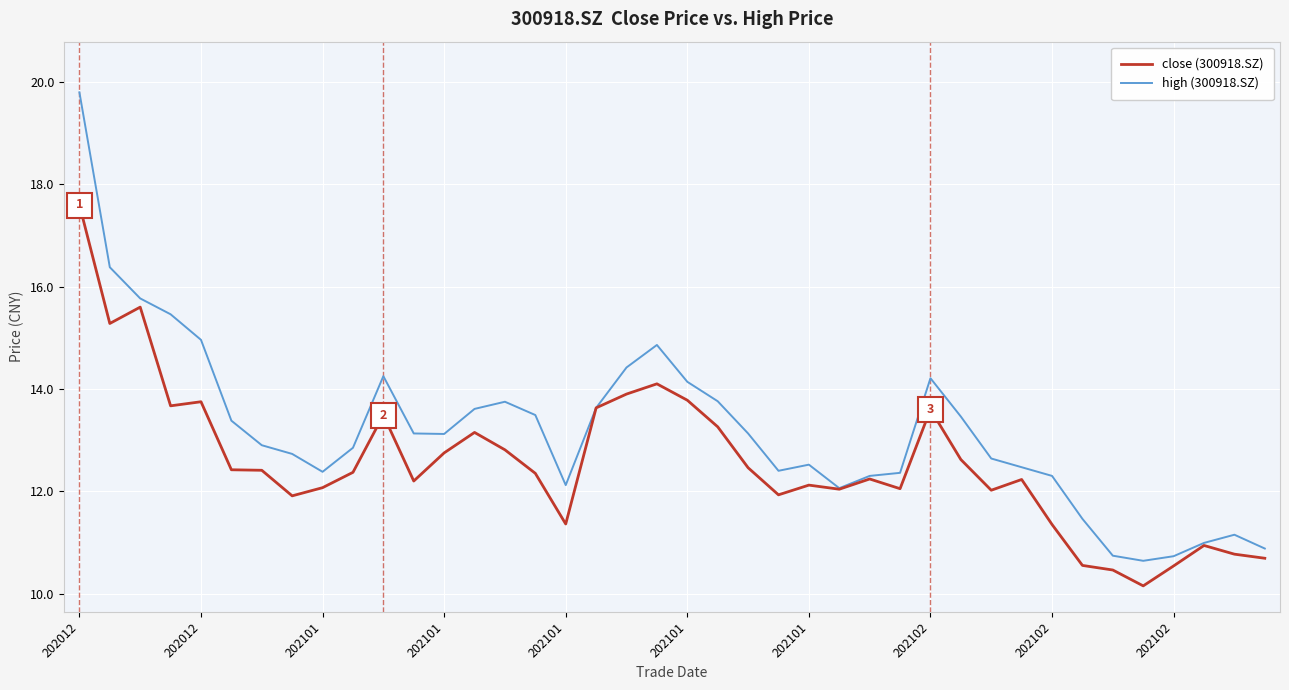

List the series in order of their peak value, highest first.

high (300918.SZ), close (300918.SZ)